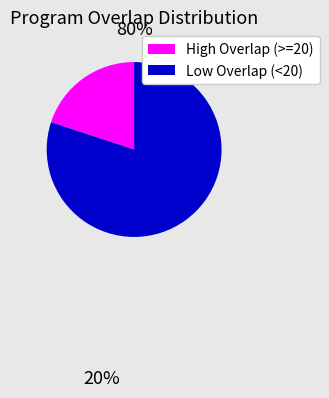

Which slice is the largest?

Low Overlap (<20)